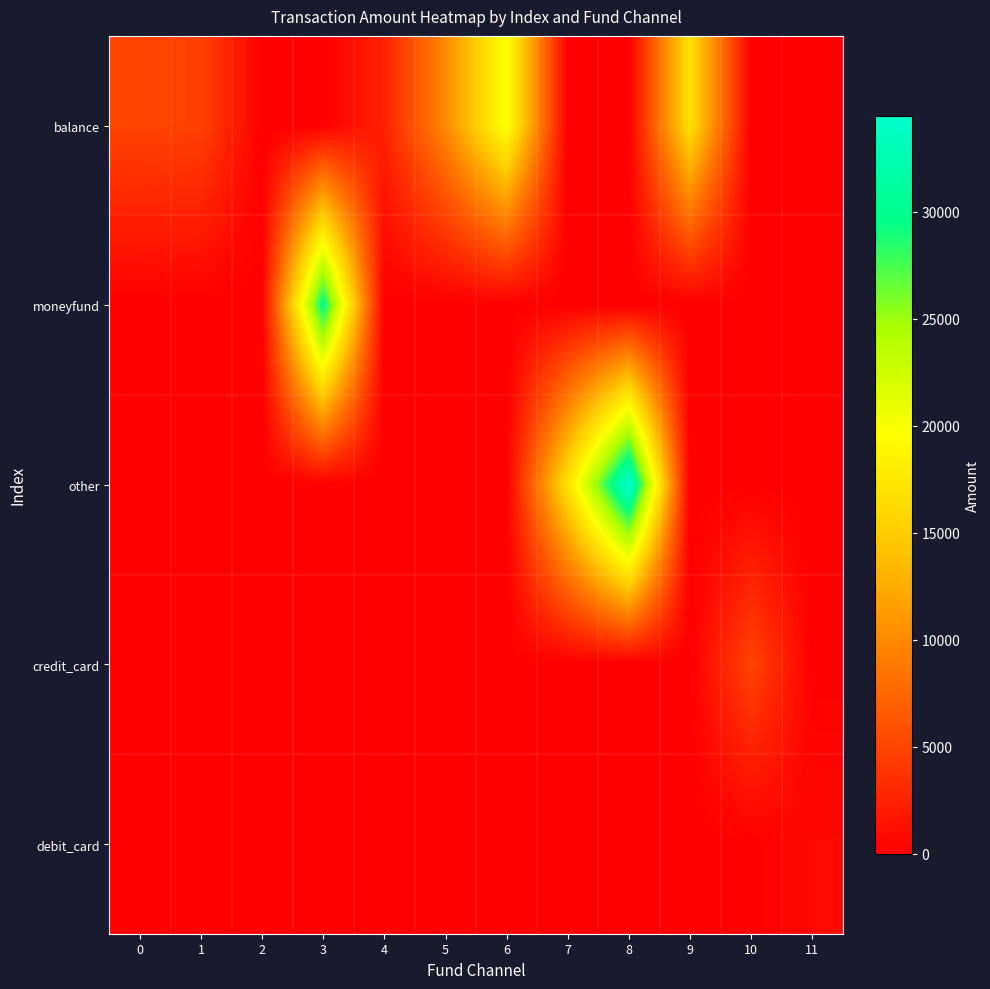

At 0, list the series in order from largest to smallest.

balance, moneyfund, other, credit_card, debit_card